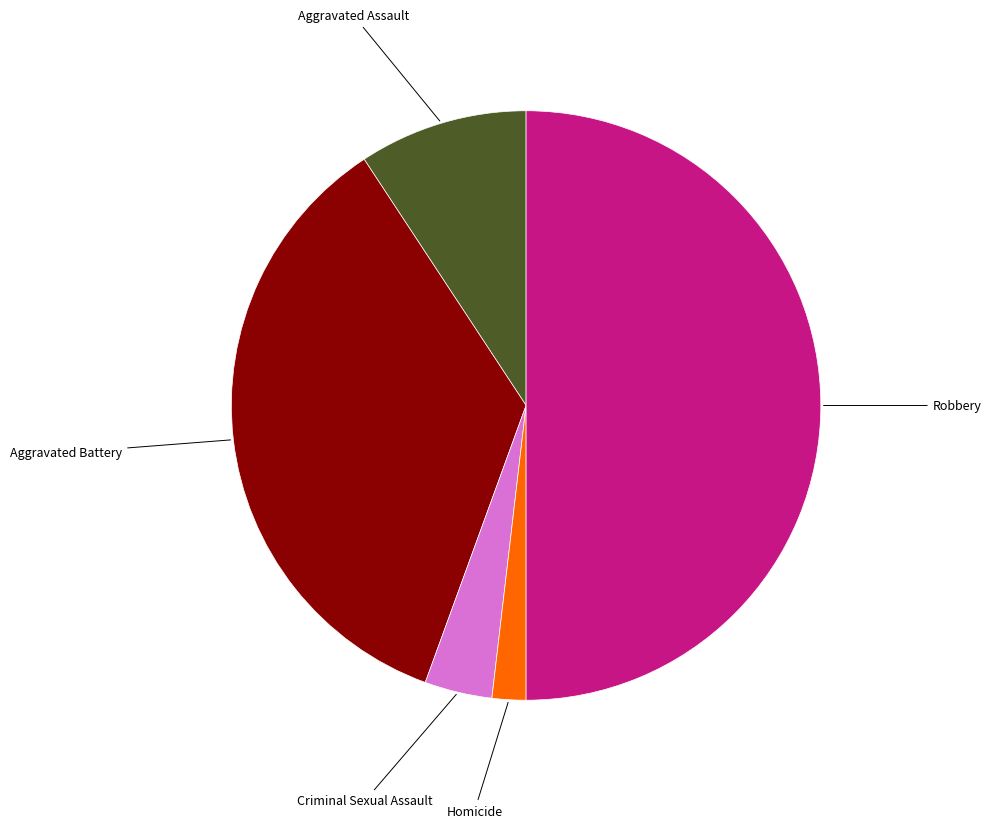

Is it true that Homicide is 2% of the pie?

True